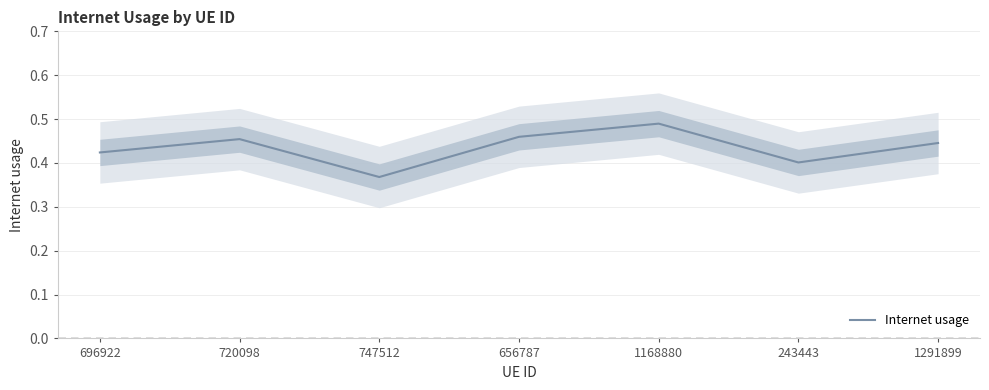

What position from the right is 720098?

6